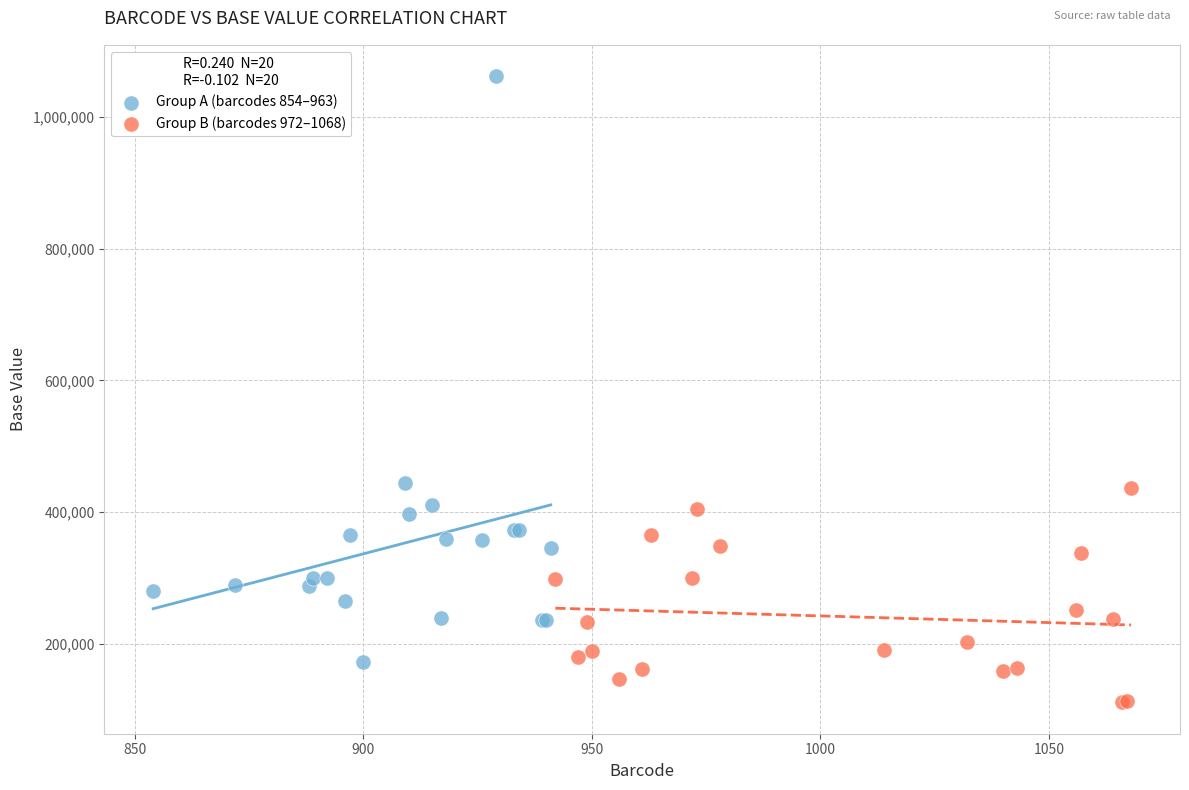

Which series contains the lowest Y value?

Group B (barcodes 972–1068)